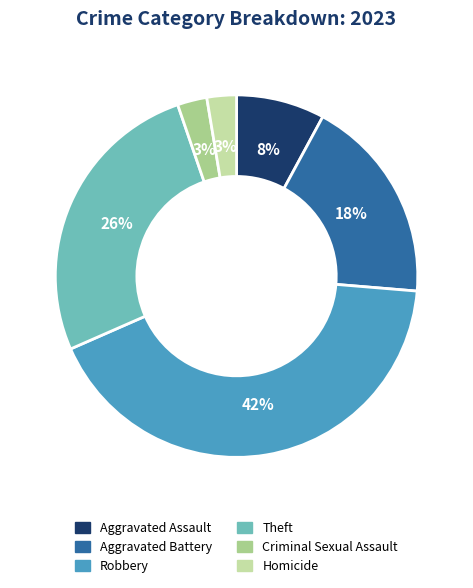

Is the sum of Aggravated Assault and Aggravated Battery greater than half?

No